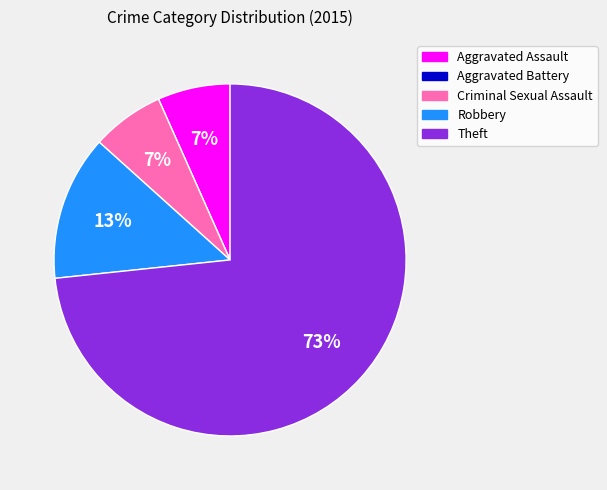

Which slice is the largest?

Theft